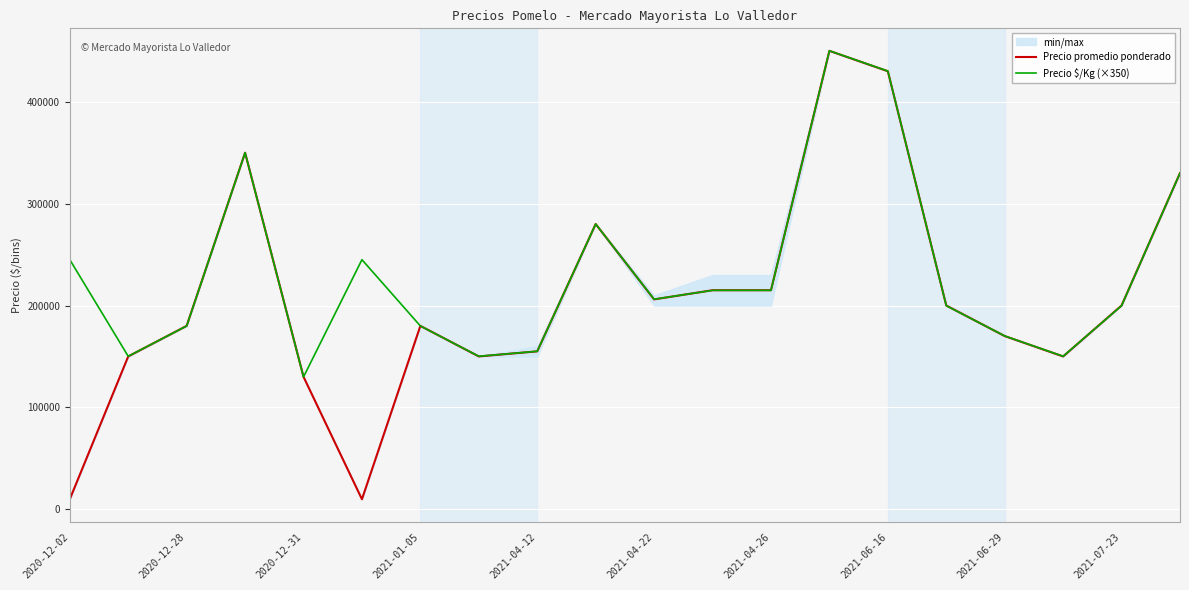

Which has a higher value, 2021-04-12 or 2021-01-05?

2021-01-05